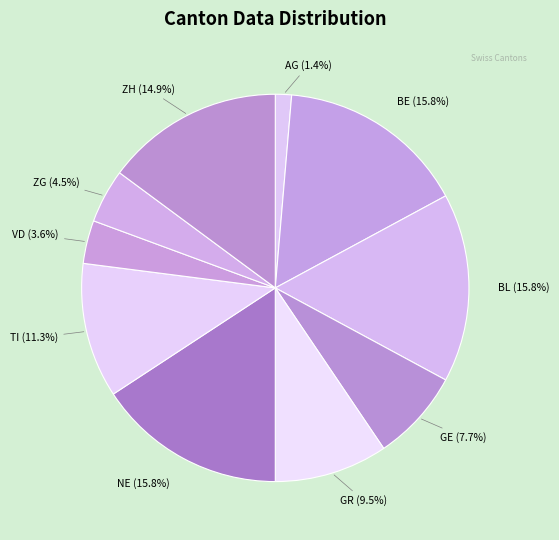

How many slices are in this pie chart?

10